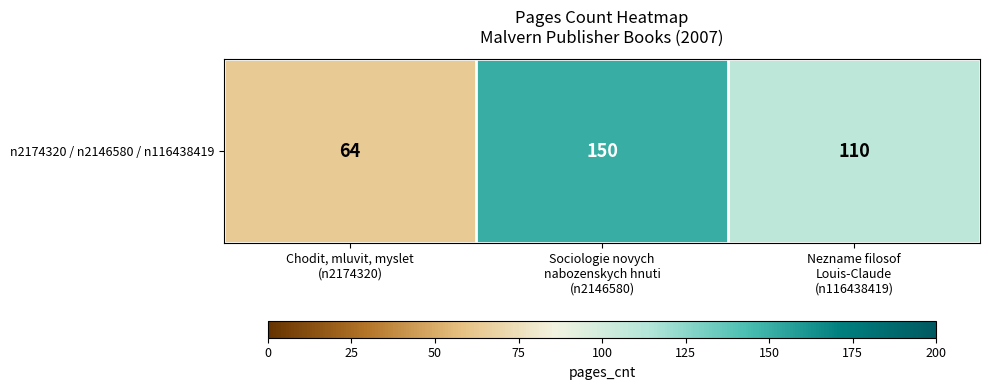

How many data points are less than 110?

1